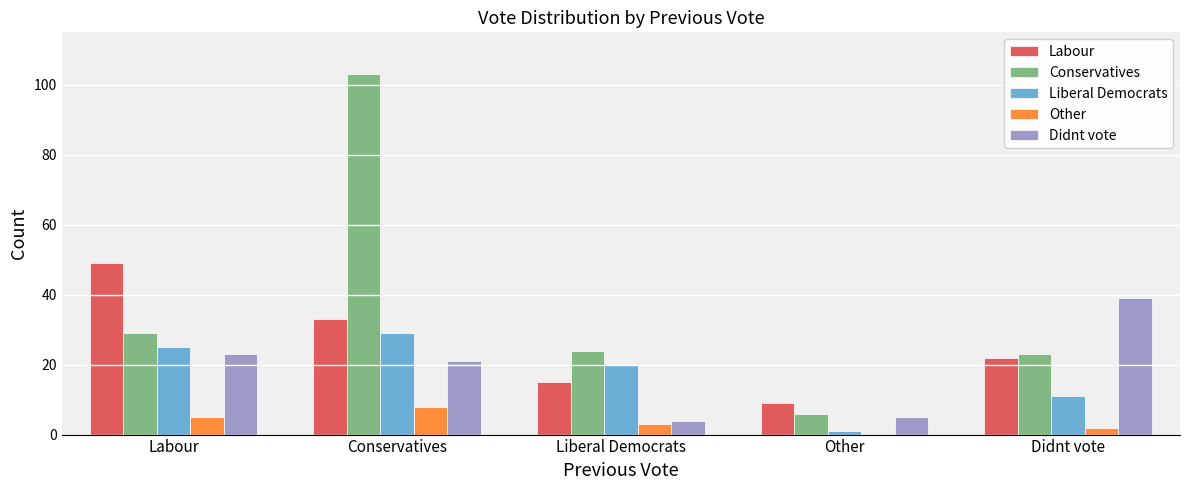

Reading left to right, what are all the values shown in this chart?

Labour: 49	33	15	9	22
Conservatives: 29	103	24	6	23
Liberal Democrats: 25	29	20	1	11
Other: 5	8	3	0	2
Didnt vote: 23	21	4	5	39